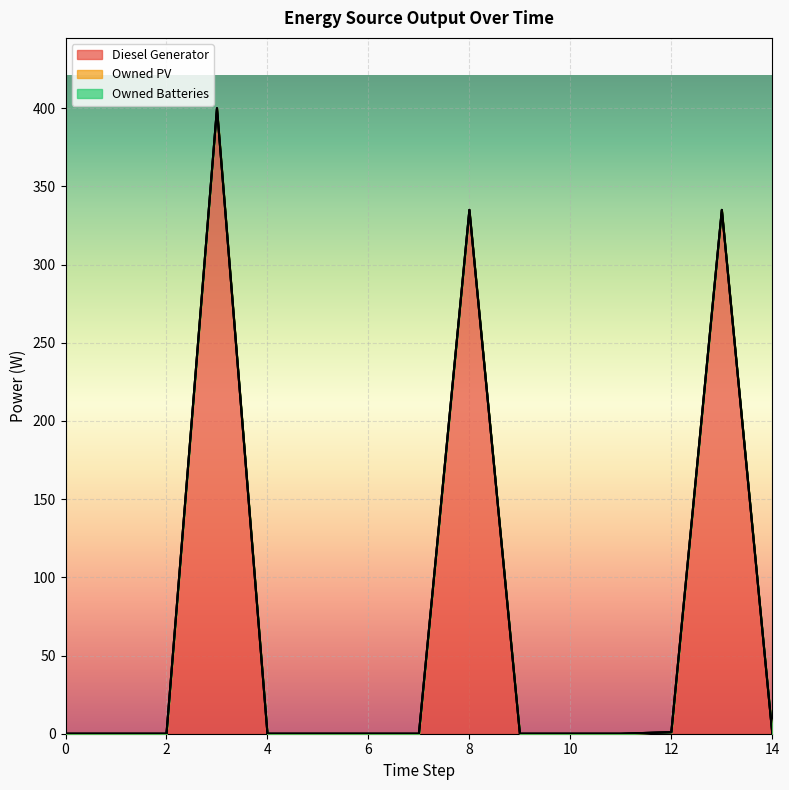

What is the maximum value shown in the chart?

400.0